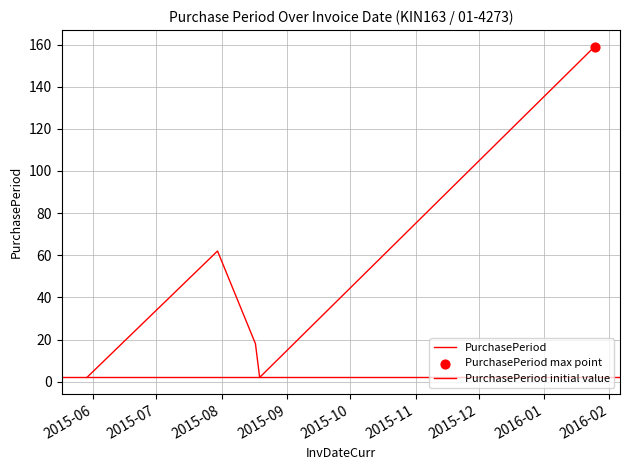

What is the ratio of the value at 2015-08-17 to the value at 2015-05-29?

9.0